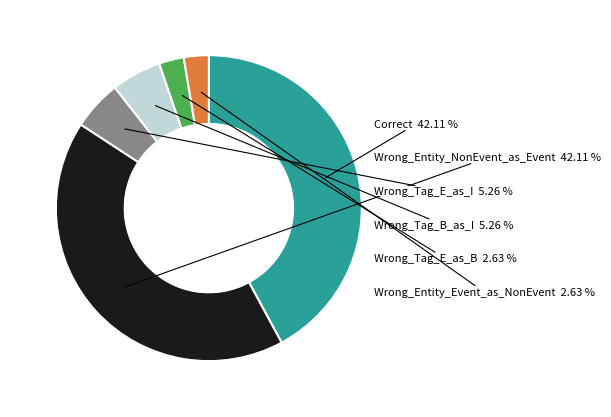

Does any single category account for the majority?

No